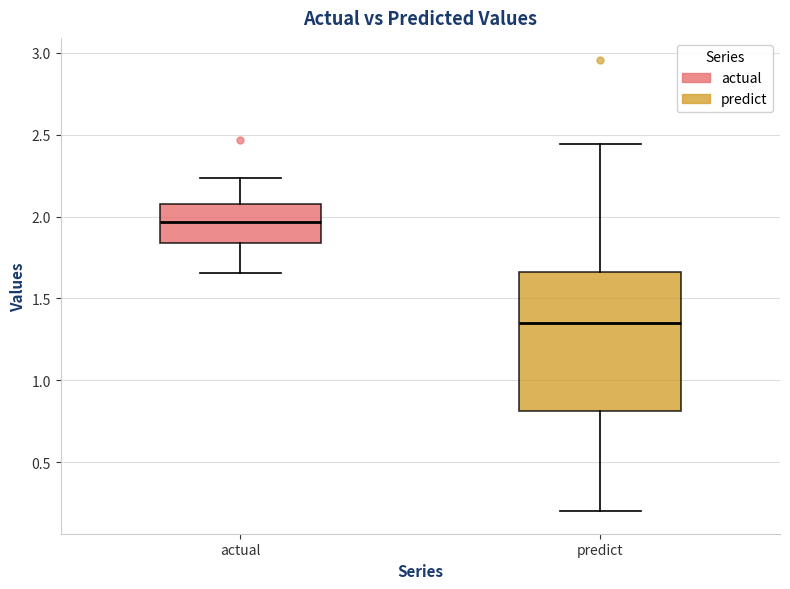

Reading left to right, transcribe this box plot: for each box, give where its median line is, the range the box spans, and where its two whiskers end, as read against the y-axis. The values are not printed on the chart, so give them approximately, as read against the axis.

actual: median 1.95, box 1.85 to 2.10, whiskers 1.65 to 2.25
predict: median 1.35, box 0.80 to 1.65, whiskers 0.20 to 2.45